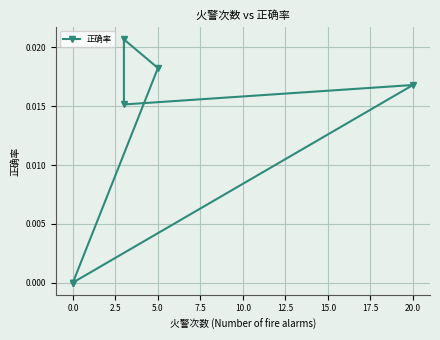

The value at 0.0 is 0.0. True or false?

False